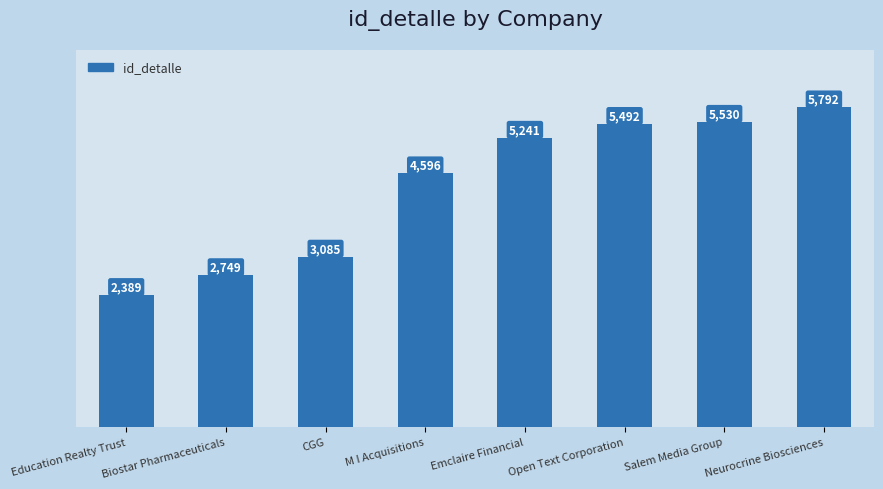

What is the approximate value at CGG?

3085